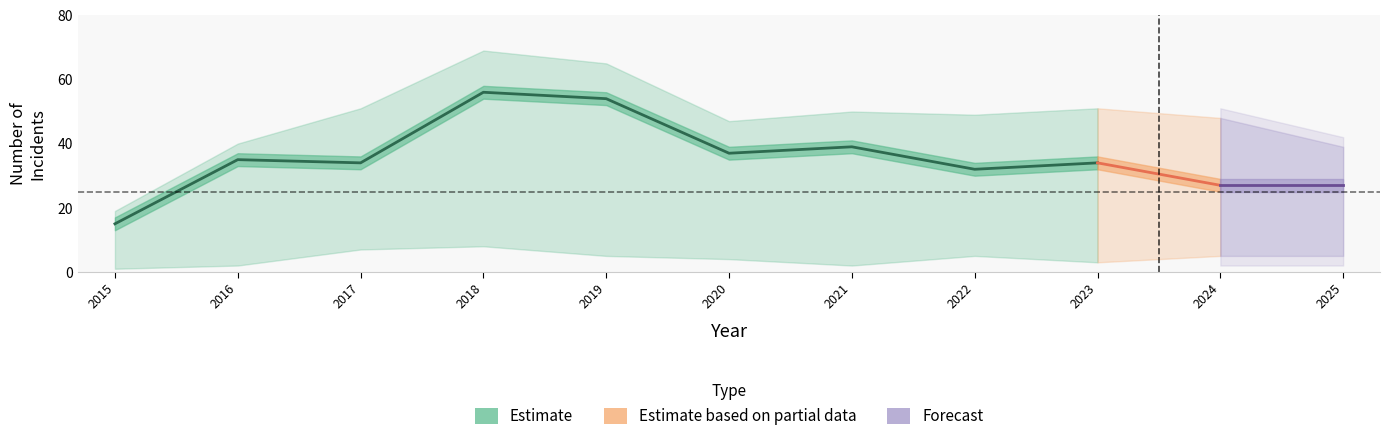

What is the approximate value of Robbery at 2022?

32